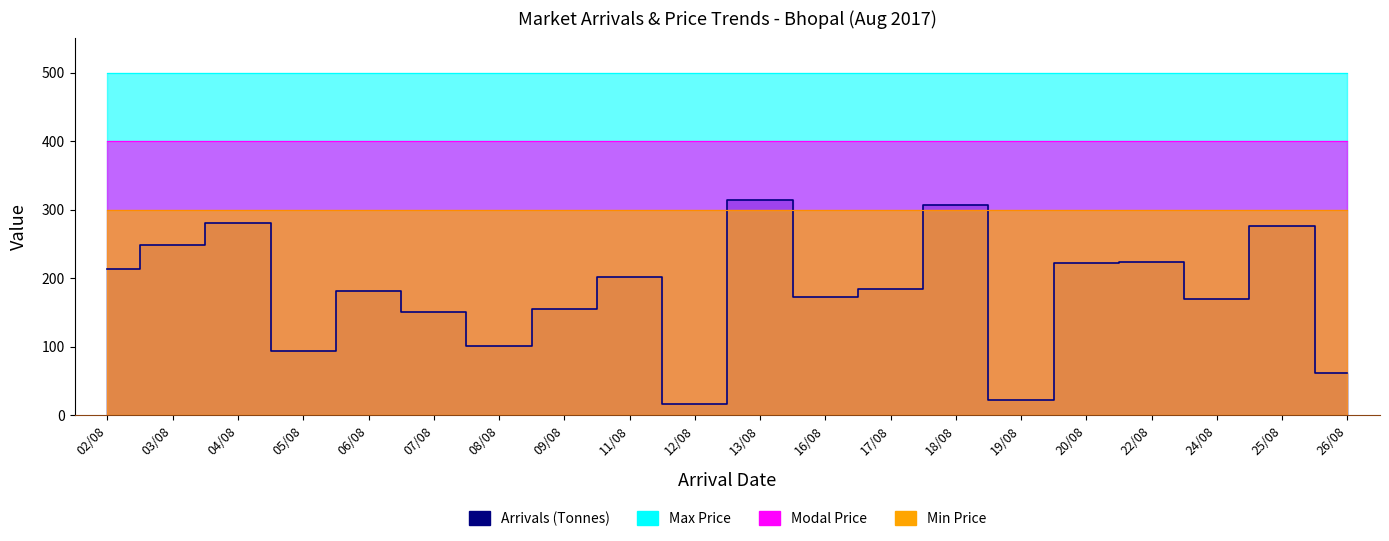

What is the total value across all series at 09/08?

1354.3